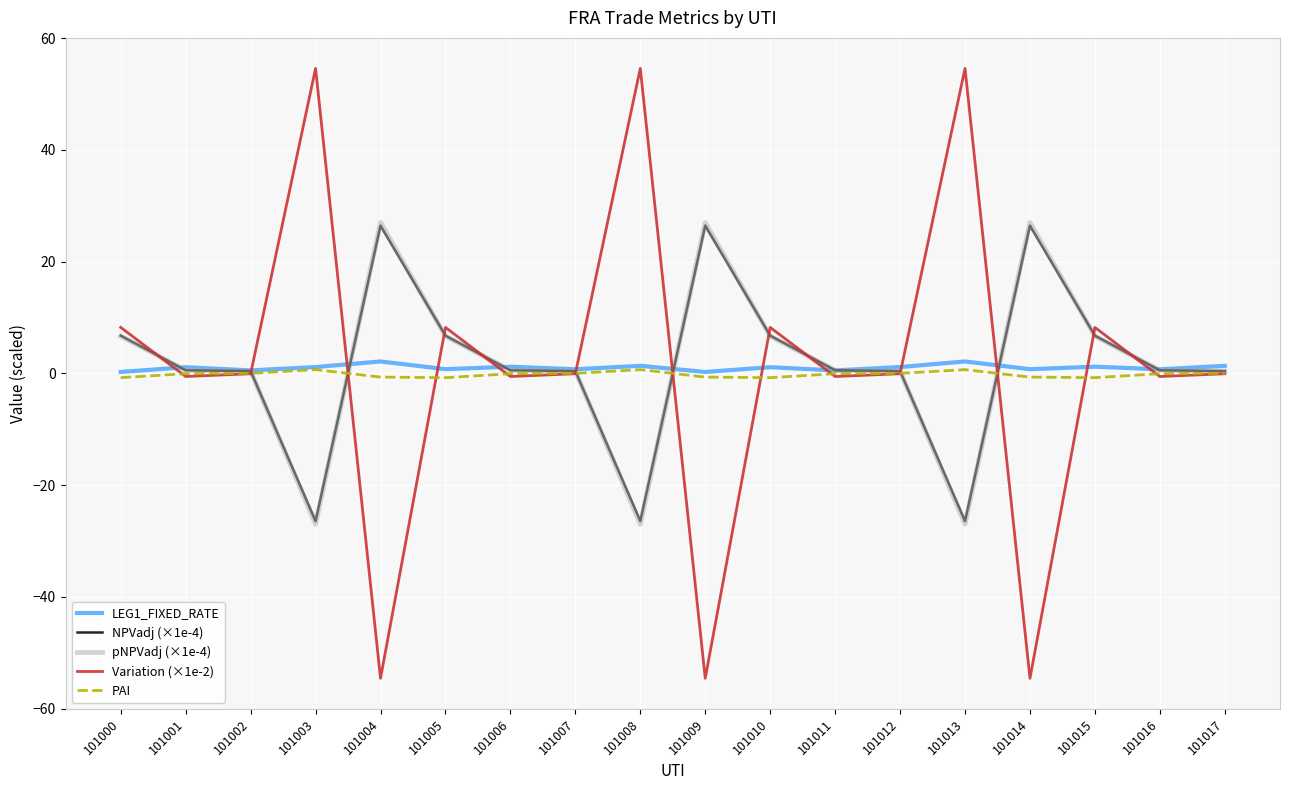

Does the chart have visible grid lines?

Yes